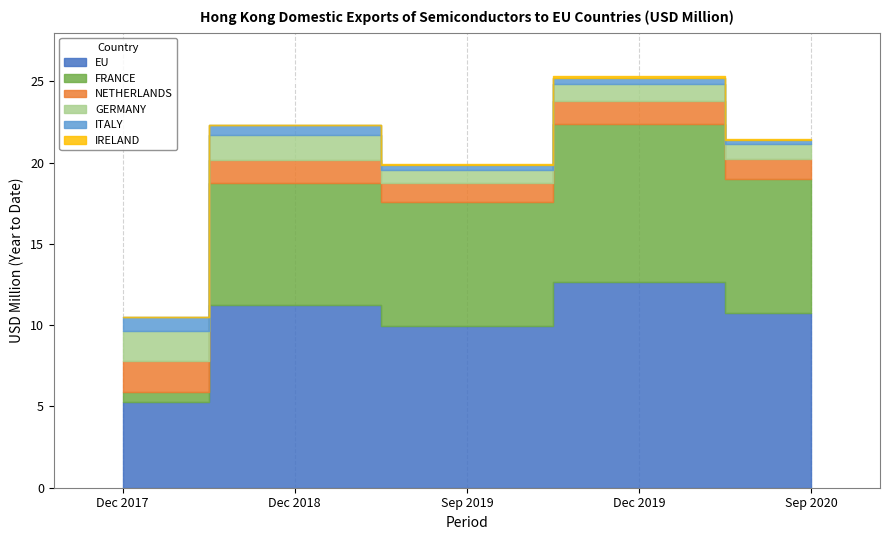

What is the total value across all series at EU?

49.9